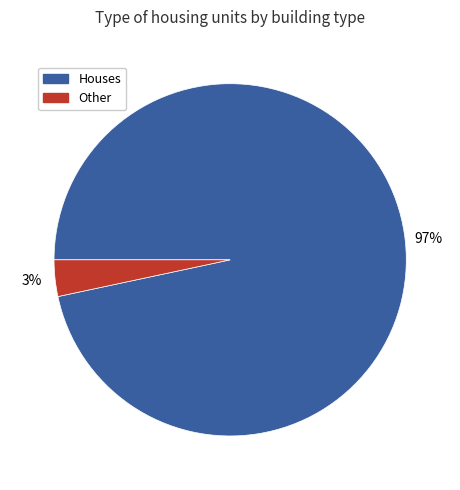

Rank the categories by value from lowest to highest.

Other, Houses